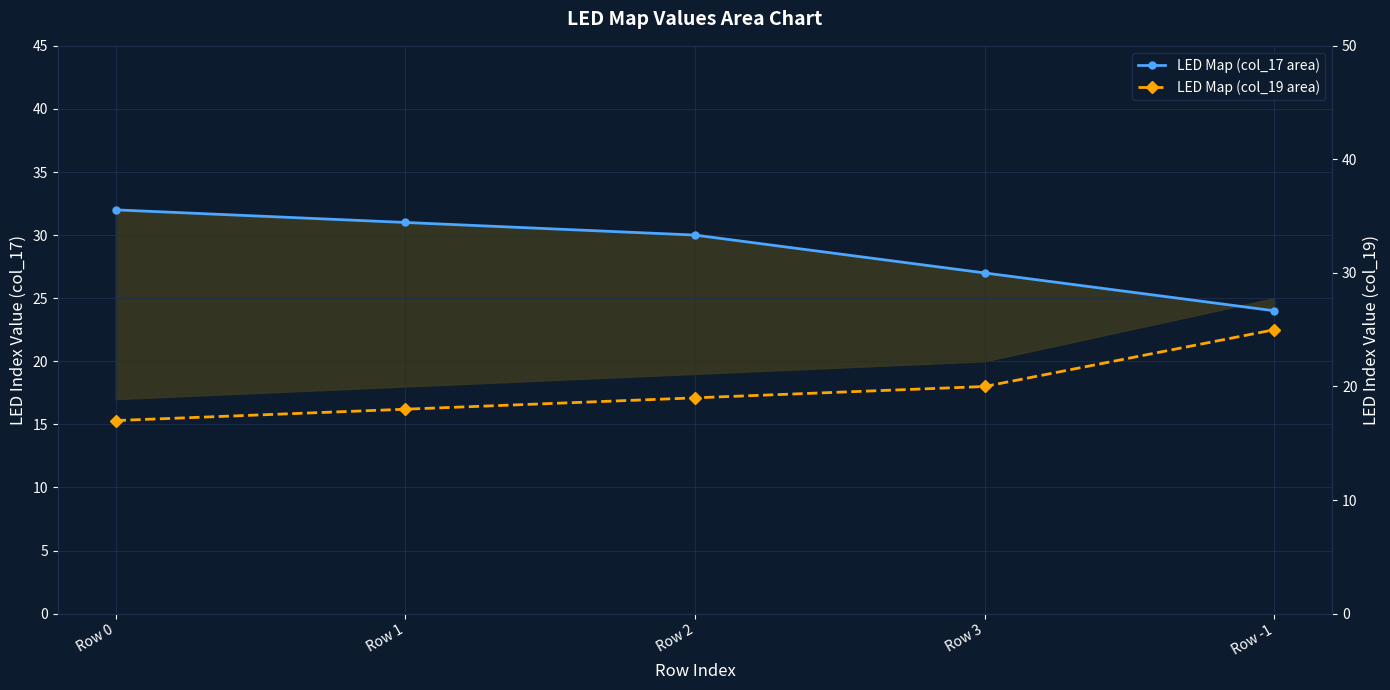

Which series changed the most between Row 0 and Row 1?

LED Map (col_17 area)